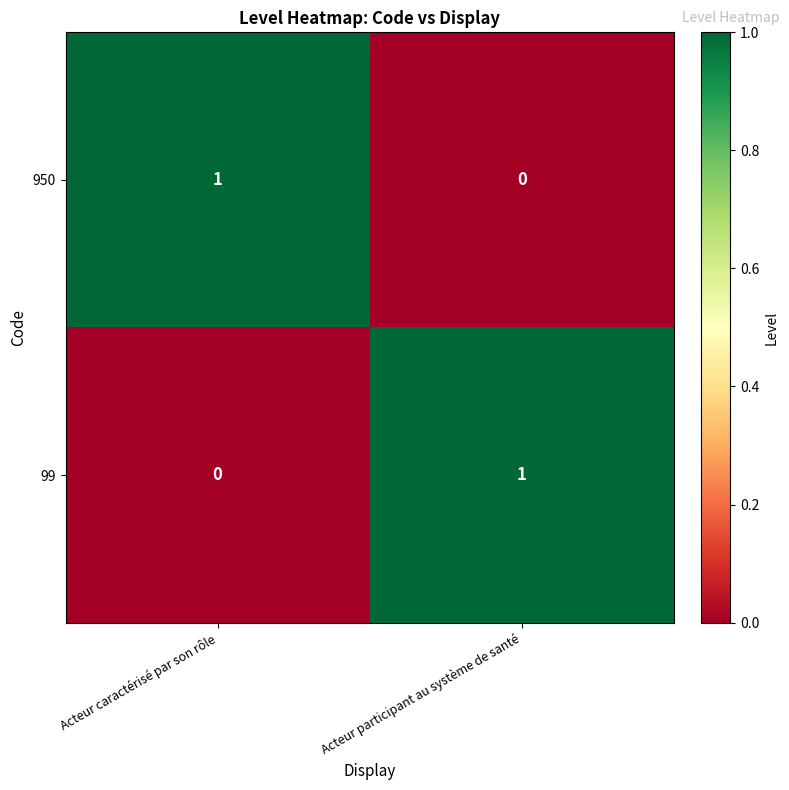

At which label does 950 reach its peak?

Acteur caractérisé par son rôle